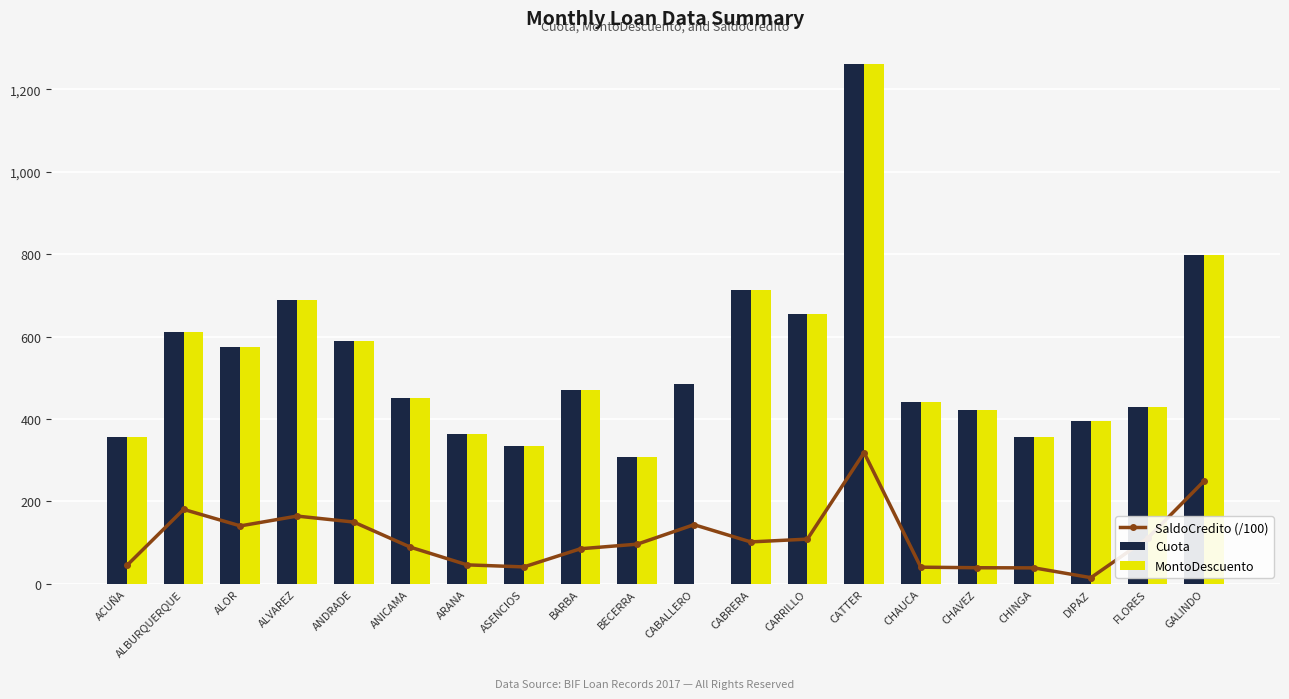

List the series in order of their peak value, highest first.

Cuota, MontoDescuento, SaldoCredito (/100)